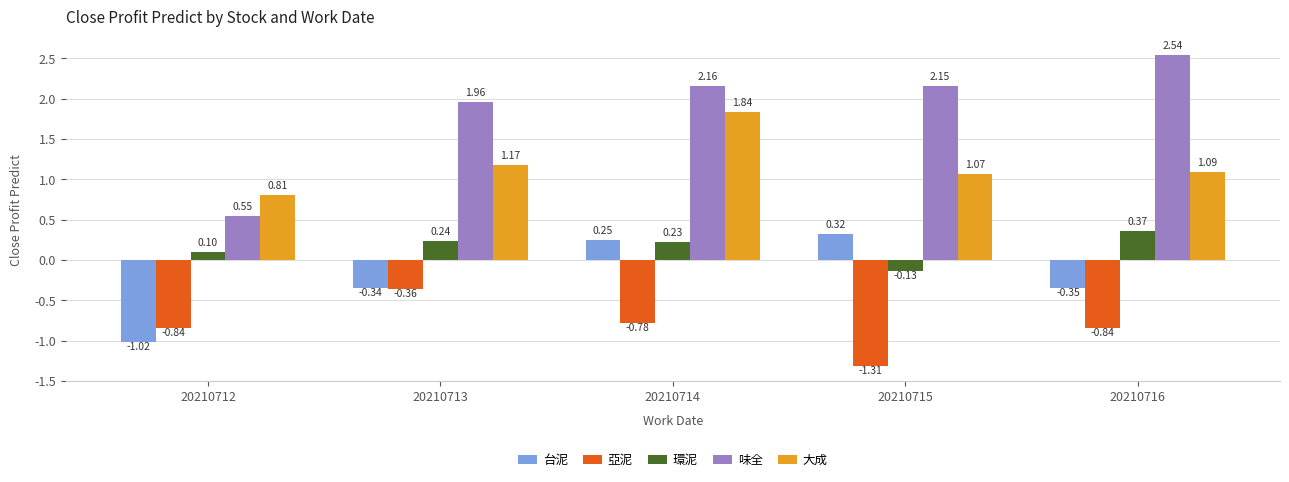

At which label does 亞泥 reach its minimum?

20210715